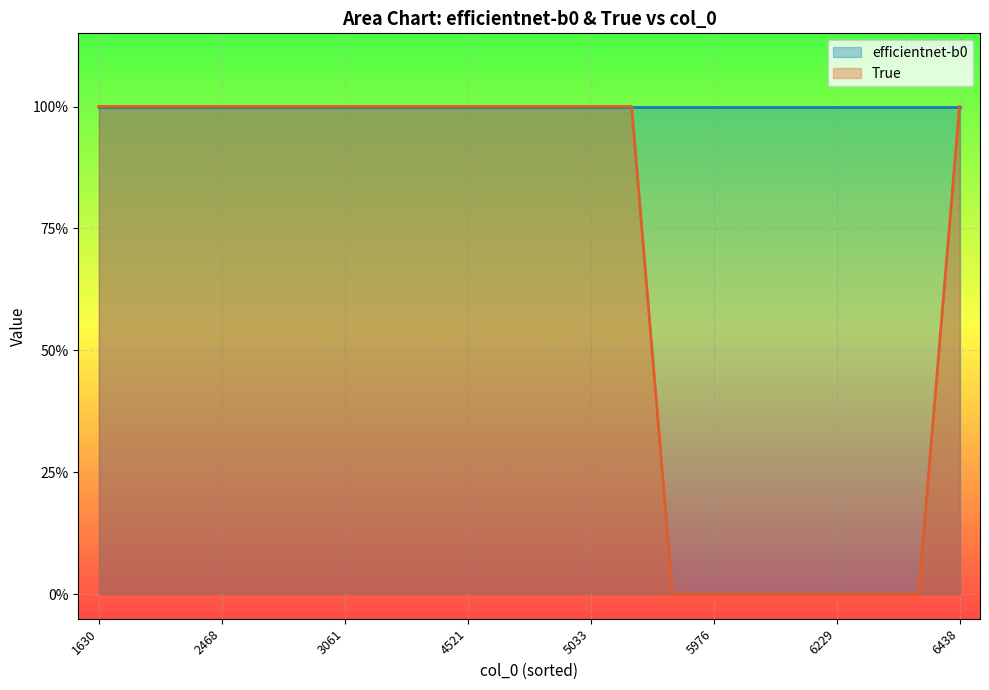

True or false: efficientnet-b0 and True cross at least once.

False